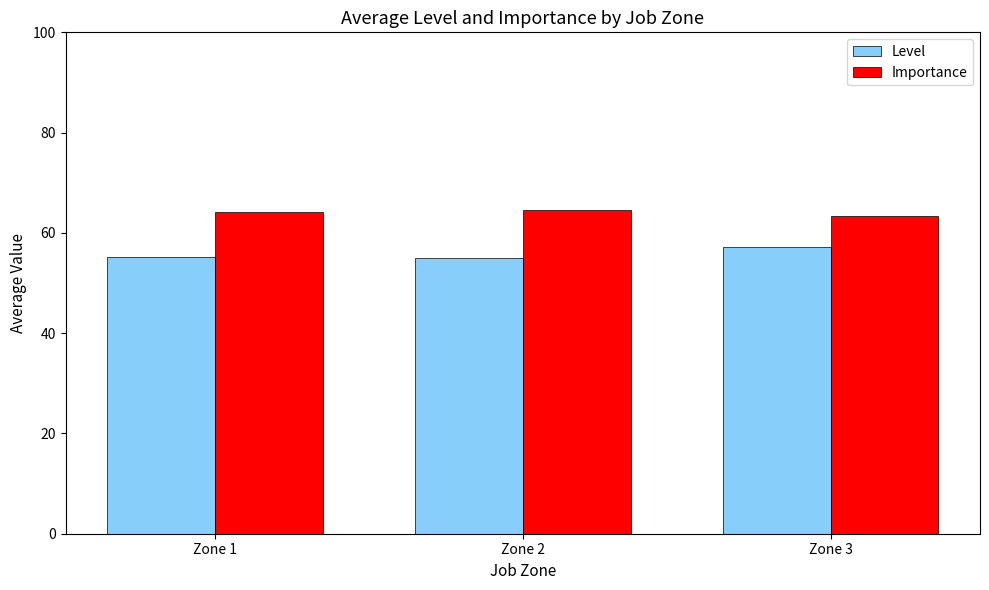

What is the minimum value for Level?

55.0